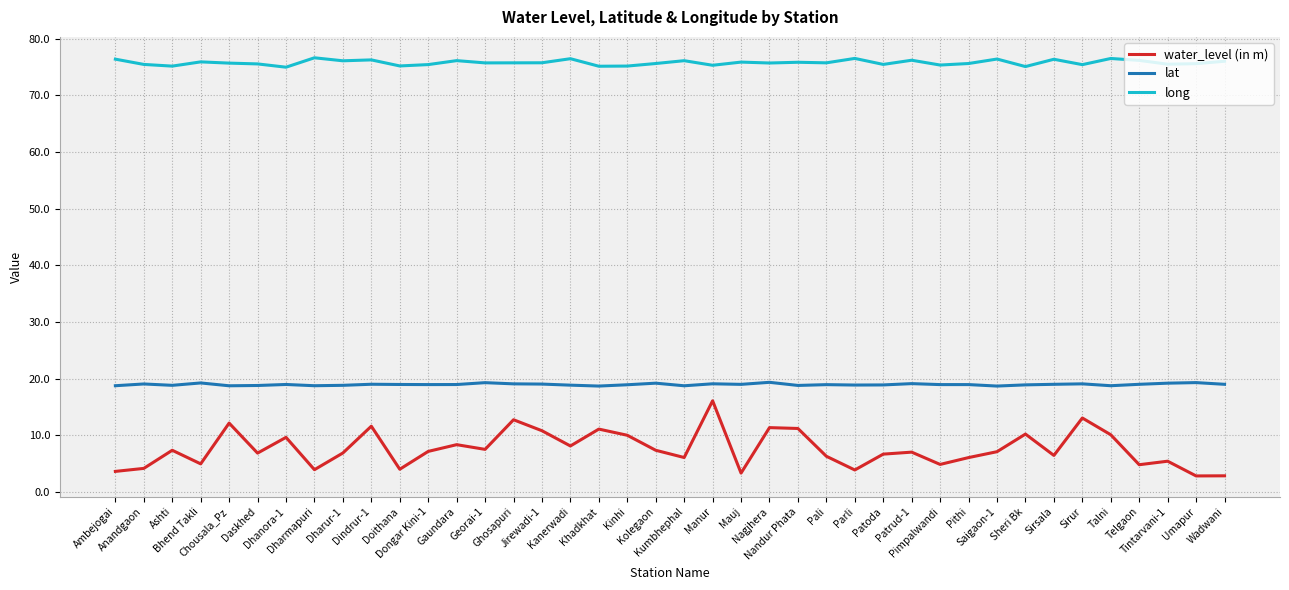

True or false: water_level (in m) and long intersect in this chart.

False